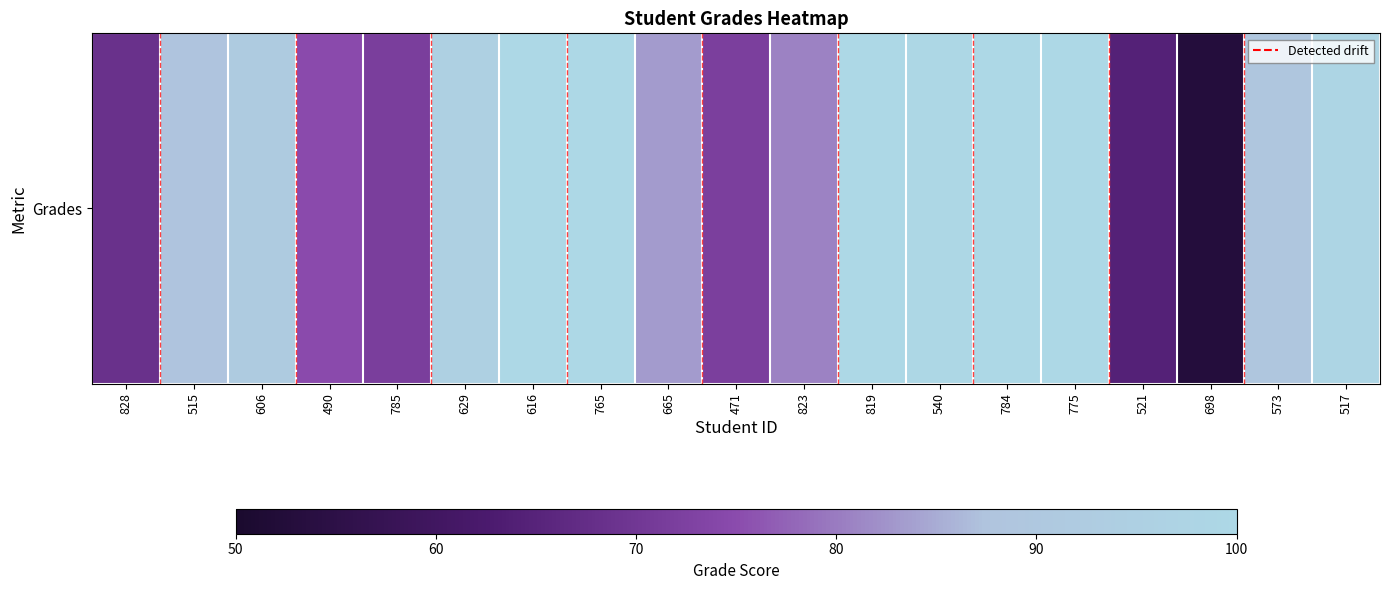

Which category has the lowest value across all series?

698